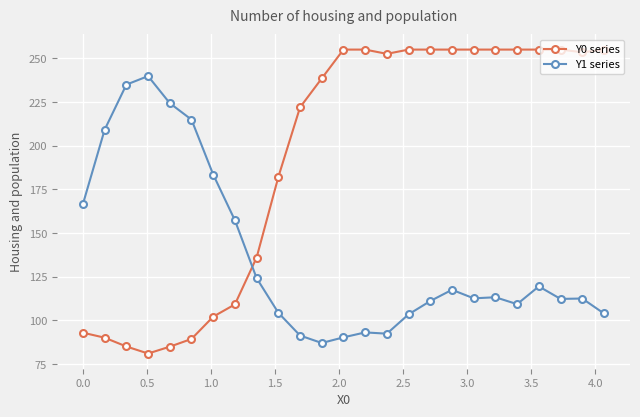

What is the value of the Y1 series point at the 16th from the left?

103.5